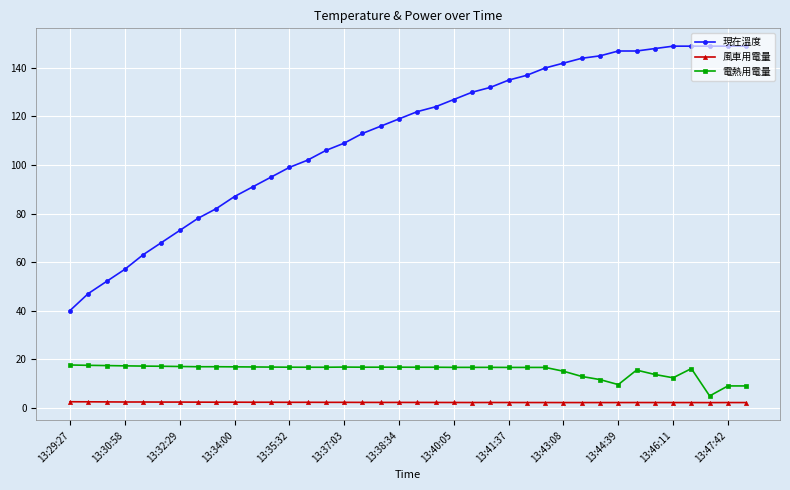

At how many categories does at least one series exceed 45?

37